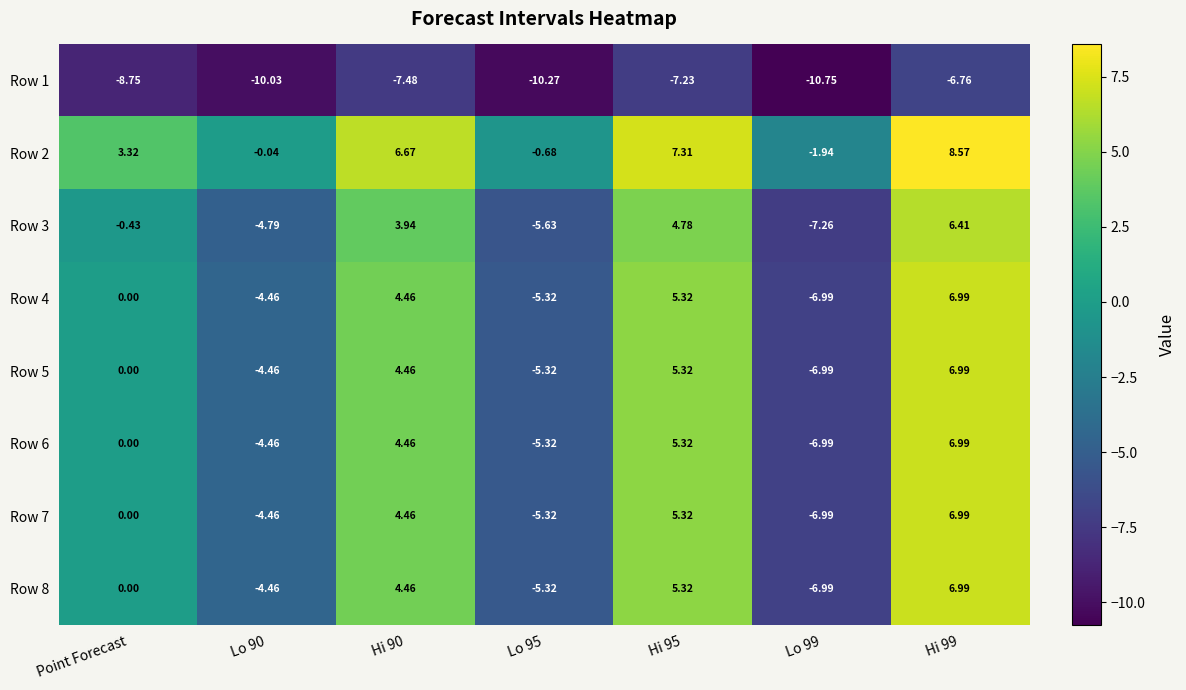

At which label is Row 4 closest to 0?

Point Forecast